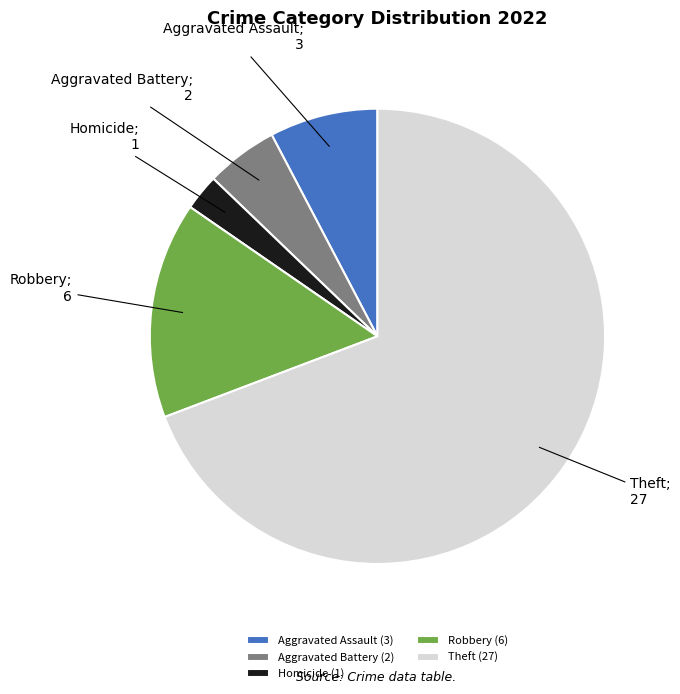

Approximately how many times larger is the value at Homicide (1) compared to Aggravated Battery (2)?

0.5